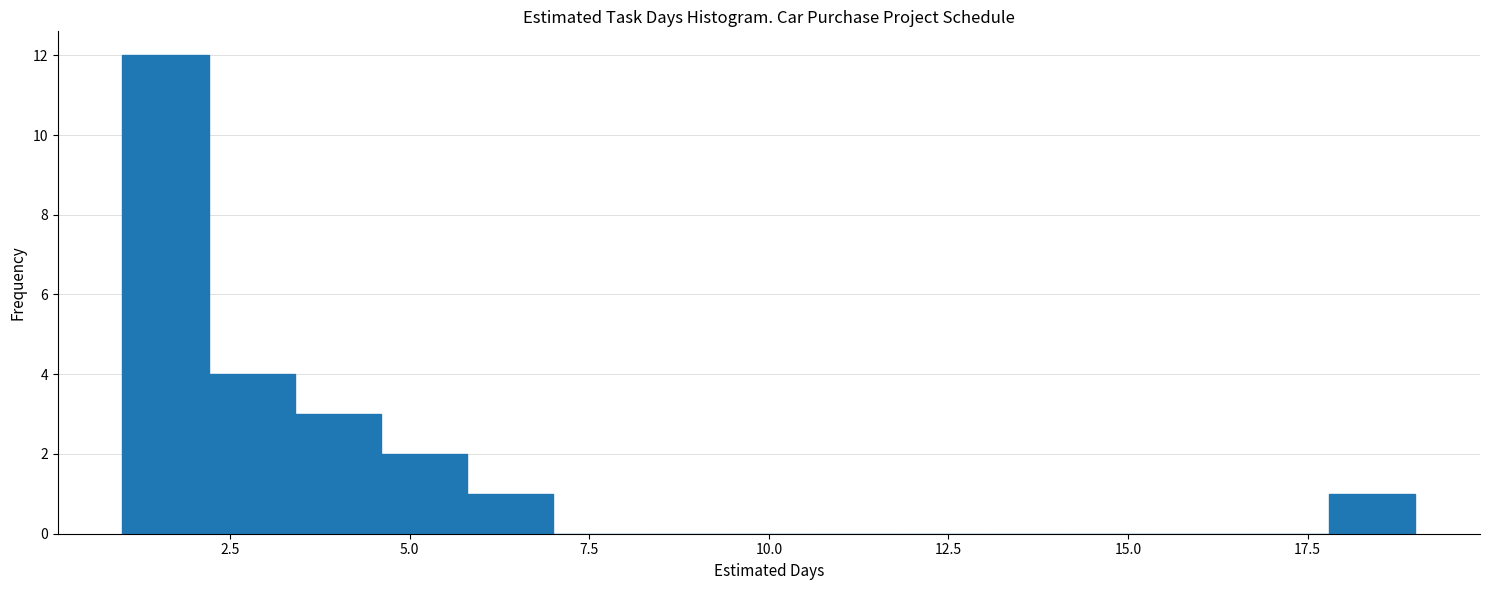

Around what value on the x-axis is the tallest bar? Give the approximate position of its centre, as read against the axis.

1.5